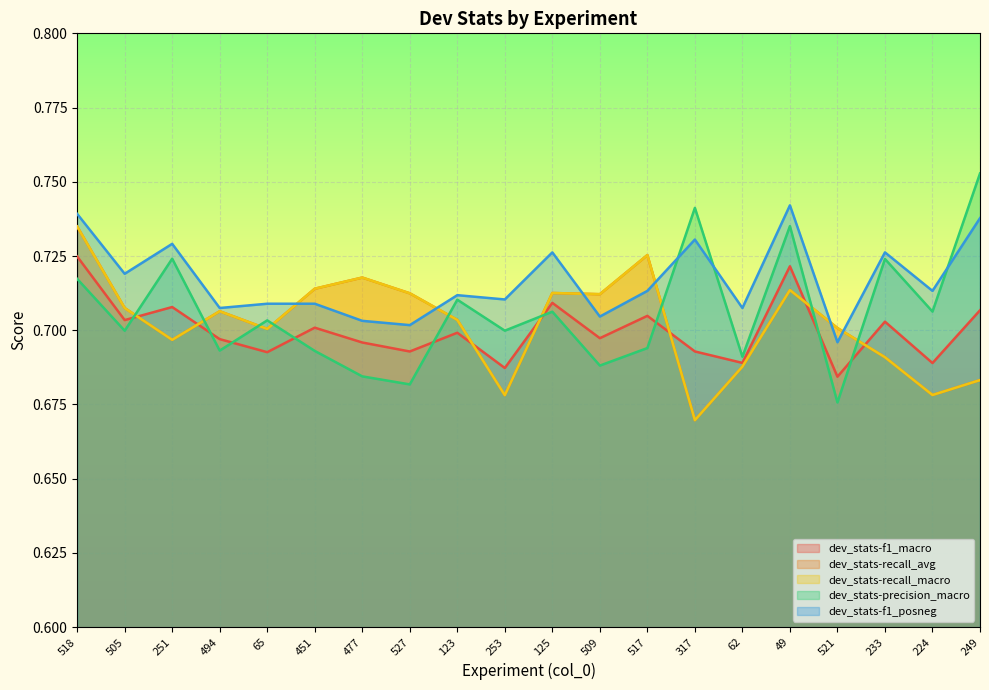

Which series changed the most between 451 and 509?

dev_stats-precision_macro